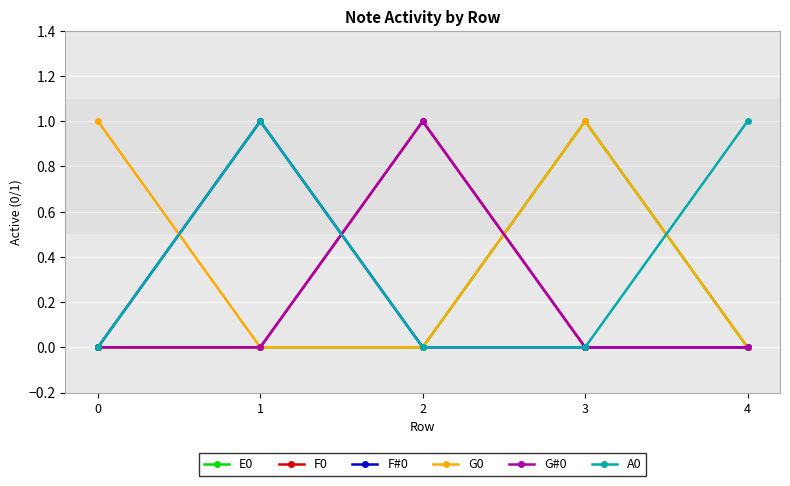

How many A0 values are between 0 and 1?

5